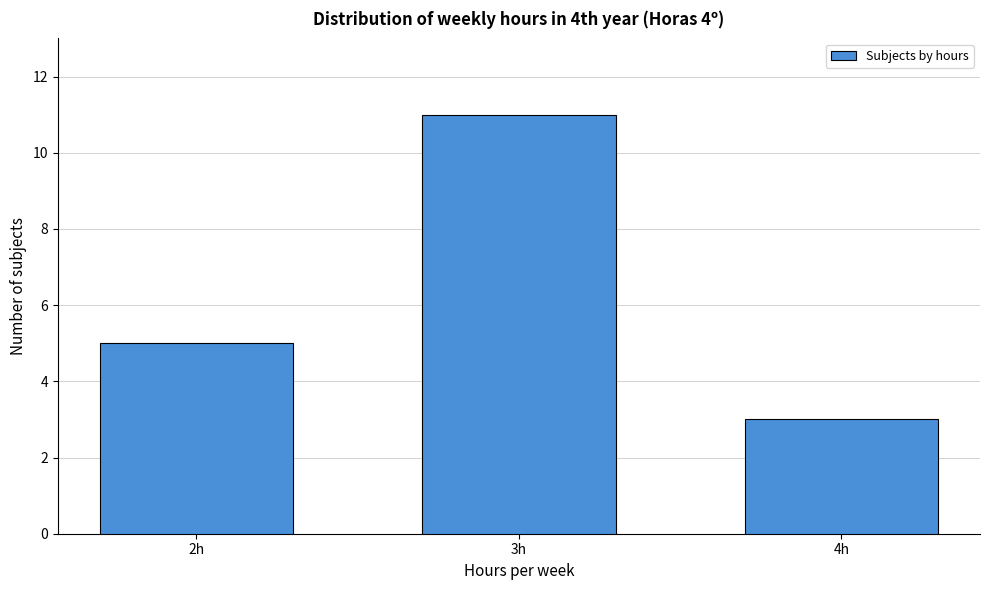

Reading left to right, what are all the values shown in this chart?

5	11	3